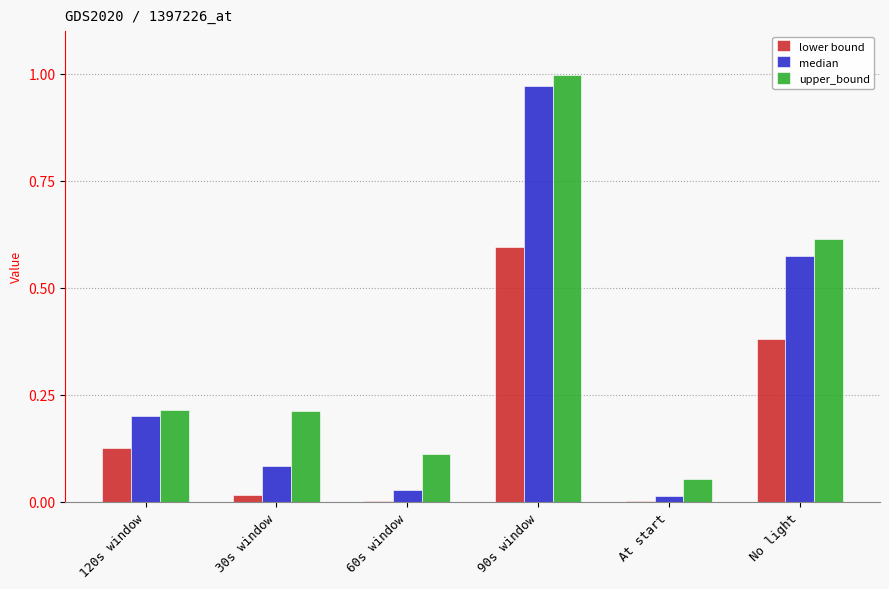

True or false: median has a value of 1.0 at 90s window.

True